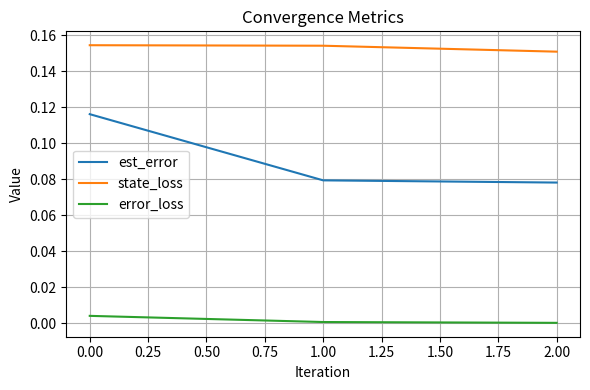

At which label does error_loss reach its peak?

0.00